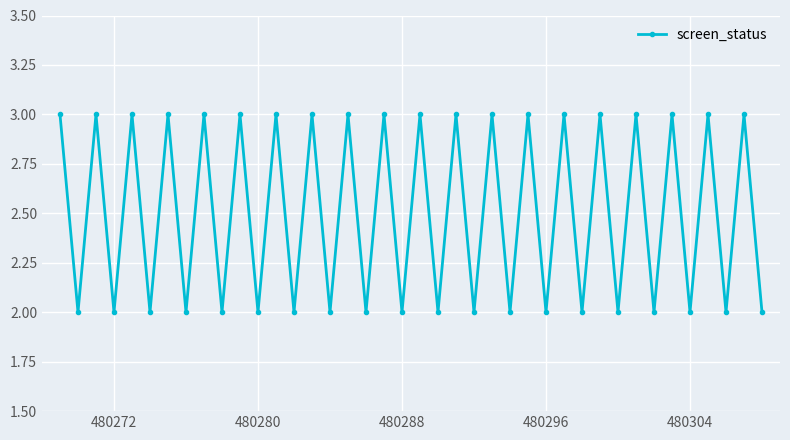

What is the sum of all values?

100